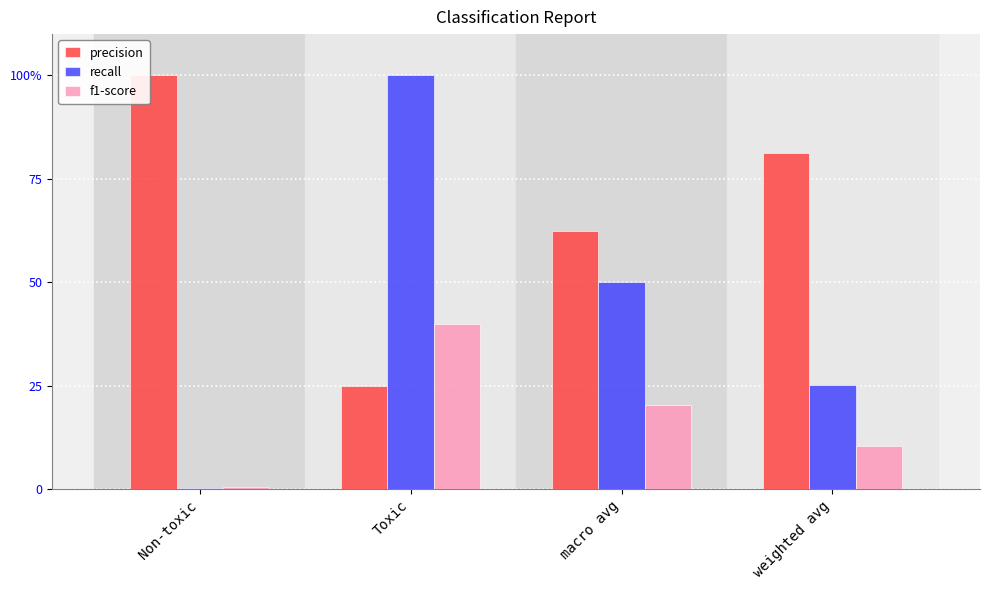

Reading right to left, what are all the values shown in this chart?

precision: weighted avg=0.8	macro avg=0.6	Toxic=0.3	Non-toxic=1.0
recall: weighted avg=0.3	macro avg=0.5	Toxic=1.0	Non-toxic=0.0
f1-score: weighted avg=0.1	macro avg=0.2	Toxic=0.4	Non-toxic=0.0